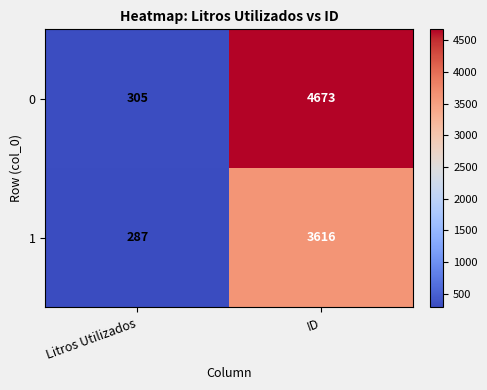

How many distinct data groups are displayed?

2